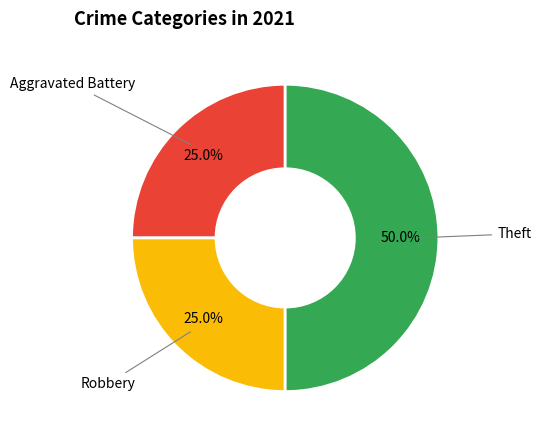

Count the number of slices in the pie.

3